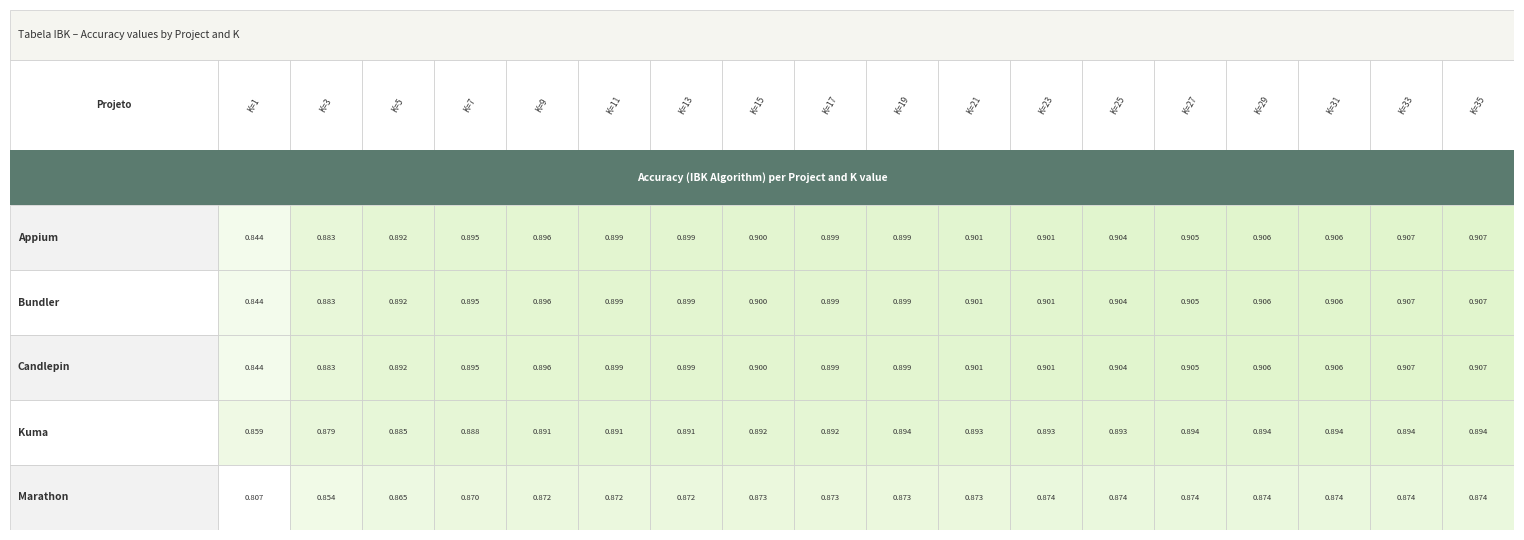

How many data points does each series have?

18